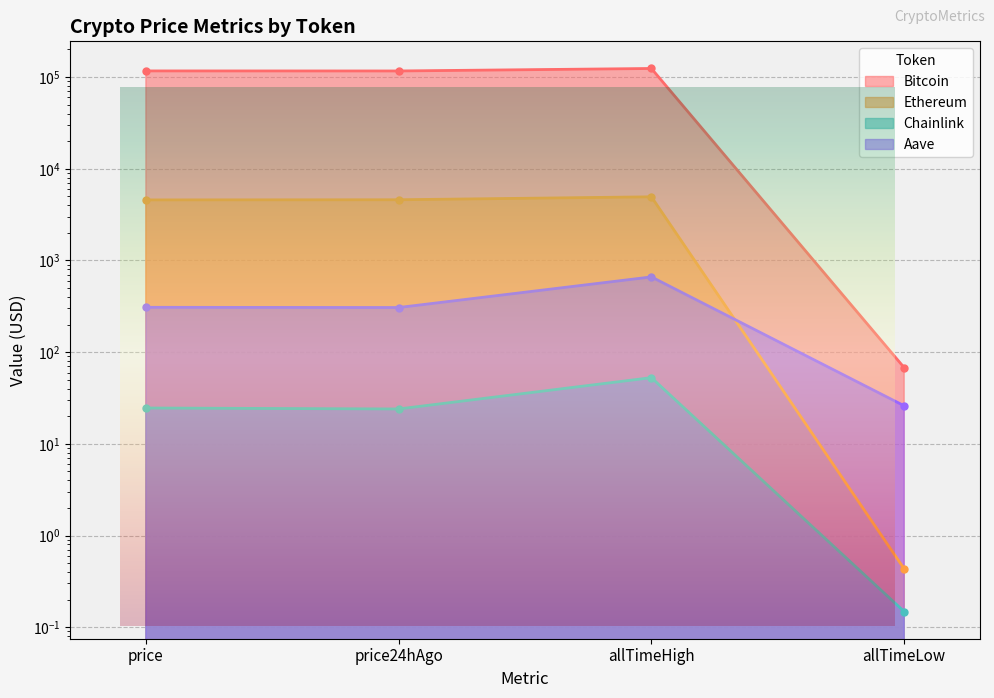

Reading left to right, extract all data points from this chart.

Bitcoin: price=116771.0	price24hAgo=116633.0	allTimeHigh=124128.0	allTimeLow=67.8
Ethereum: price=4575.7	price24hAgo=4593.5	allTimeHigh=4946.1	allTimeLow=0.4
Chainlink: price=24.6	price24hAgo=24.0	allTimeHigh=52.7	allTimeLow=0.1
Aave: price=308.4	price24hAgo=306.7	allTimeHigh=661.7	allTimeLow=26.0